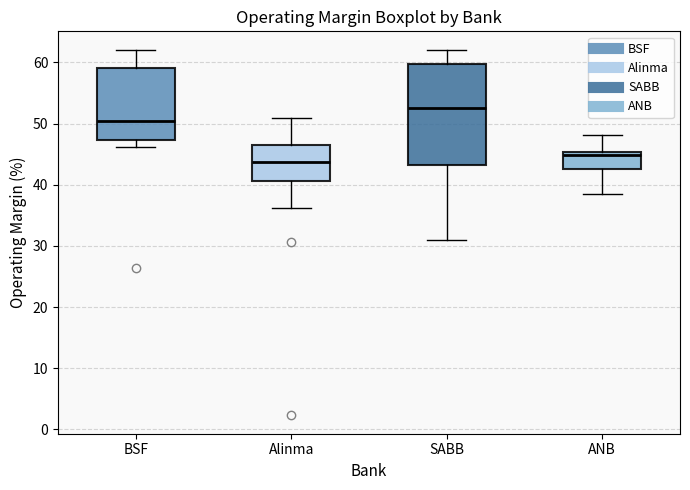

Comparing the boxes themselves (not the whiskers), which one is the tallest?

SABB